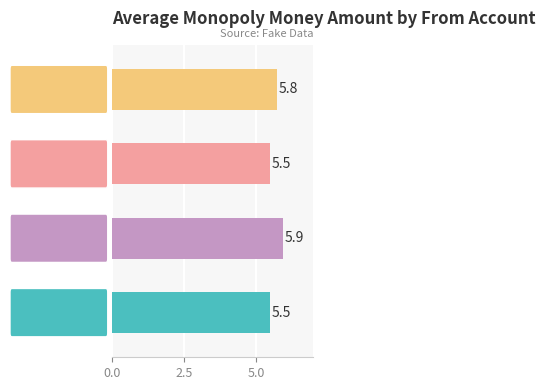

How many distinct data groups are displayed?

1